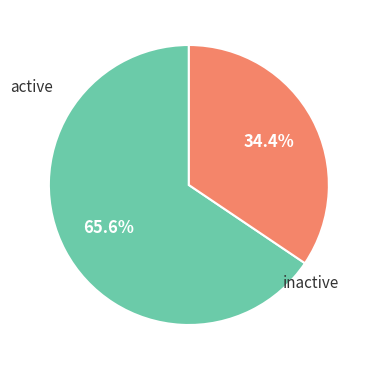

Approximately how many times larger is the value at inactive compared to active?

0.5